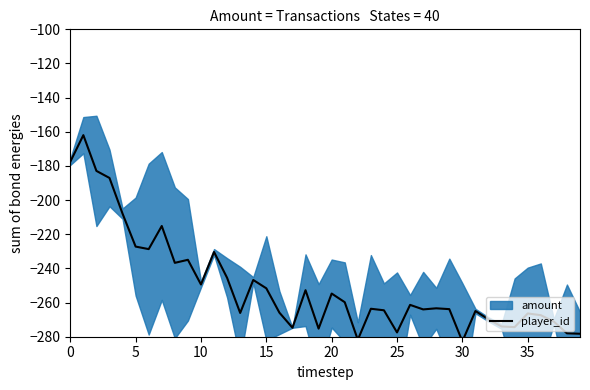

Reading left to right, what are all the values shown in this chart?

-177.6	-162.0	-182.9	-187.0	-207.9	-227.2	-228.7	-215.2	-236.7	-235.0	-249.4	-230.4	-245.5	-266.1	-246.8	-251.7	-265.9	-274.7	-252.8	-275.3	-254.7	-259.8	-281.8	-263.6	-264.5	-277.5	-261.4	-264.0	-263.4	-263.8	-282.7	-265.0	-269.8	-274.0	-274.4	-266.4	-267.4	-271.2	-278.0	-278.3